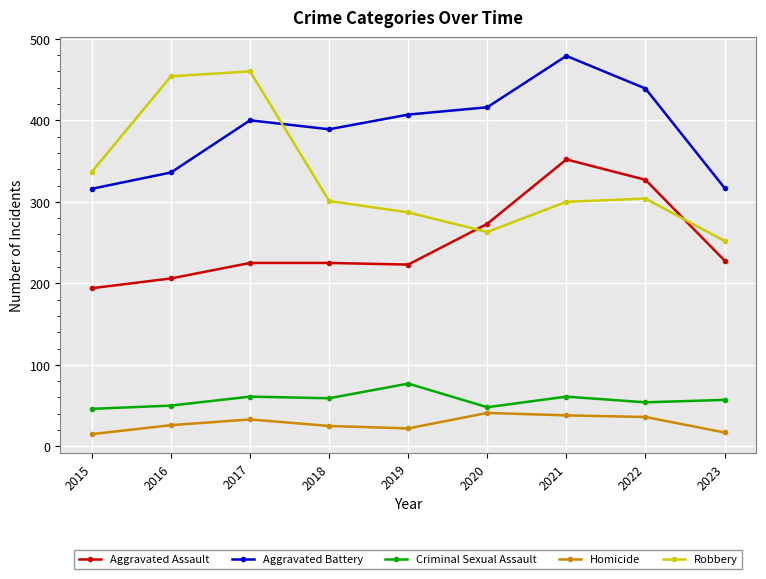

True or false: Aggravated Assault and Homicide cross at least once.

False